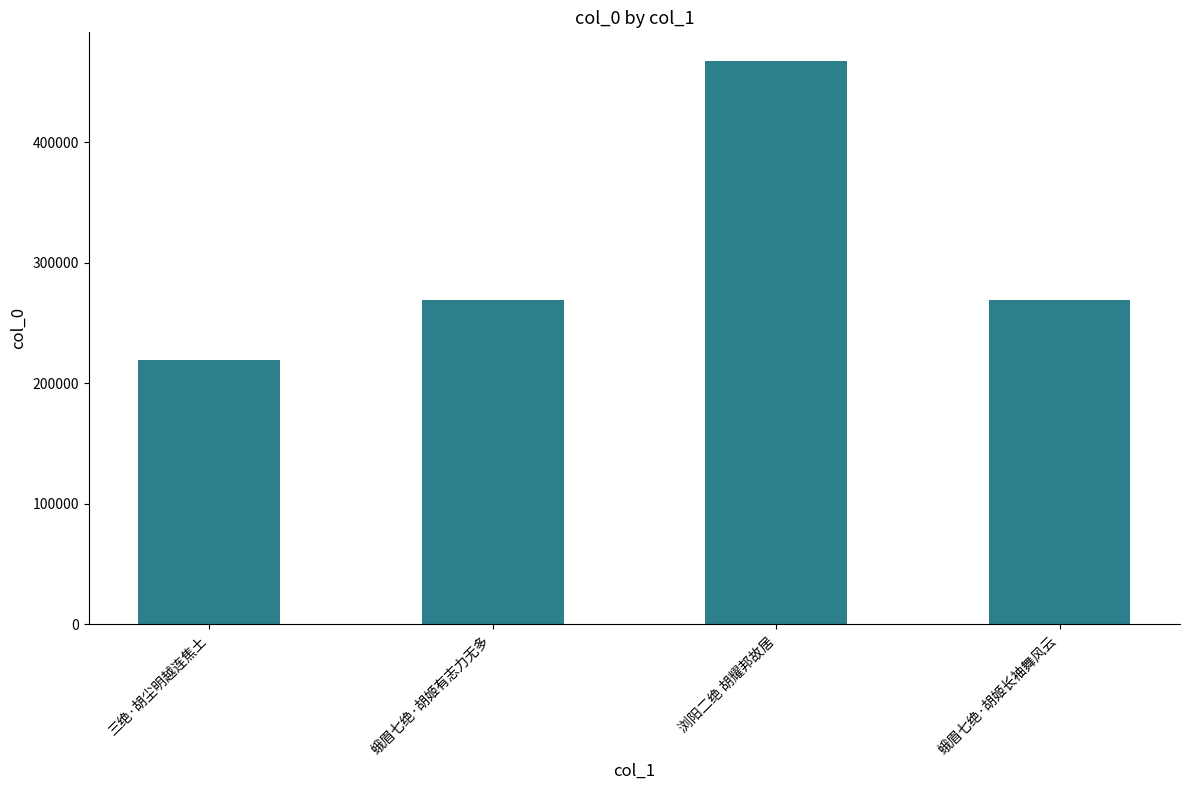

True or false: the data shows 467904 at 浏阳二绝 胡耀邦故居.

True